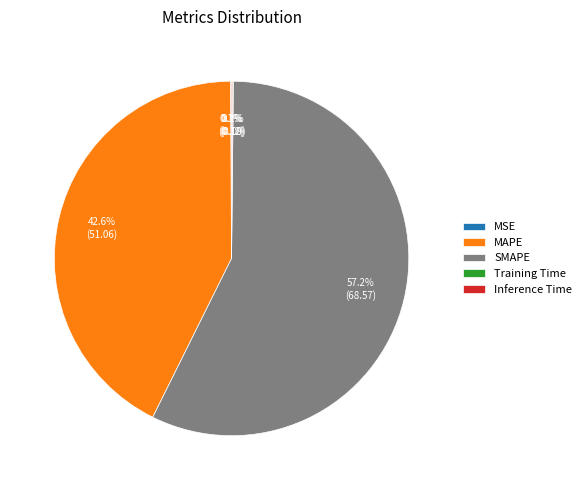

Which slice is the largest?

SMAPE